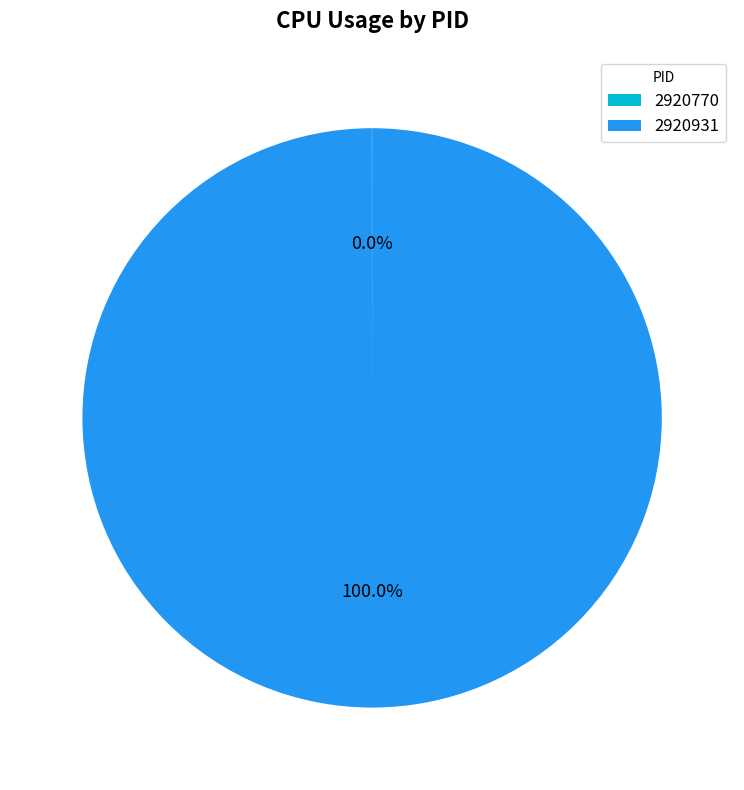

Which category has the biggest portion of the pie?

2920931